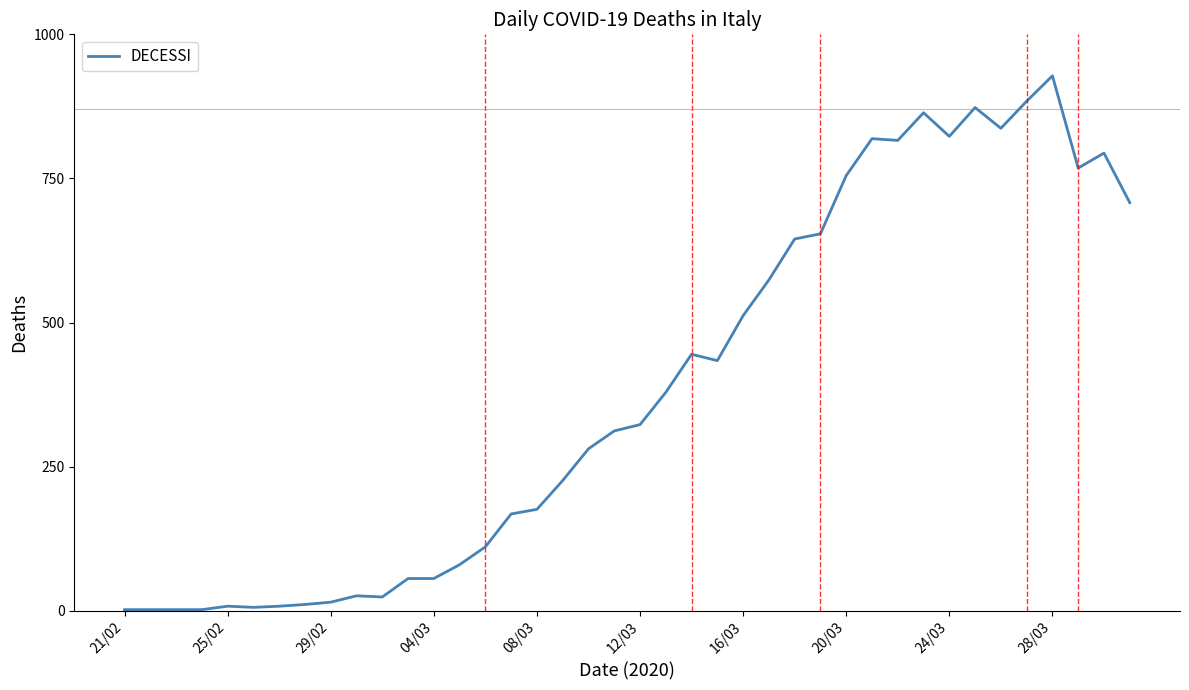

What is the maximum value shown in the chart?

928